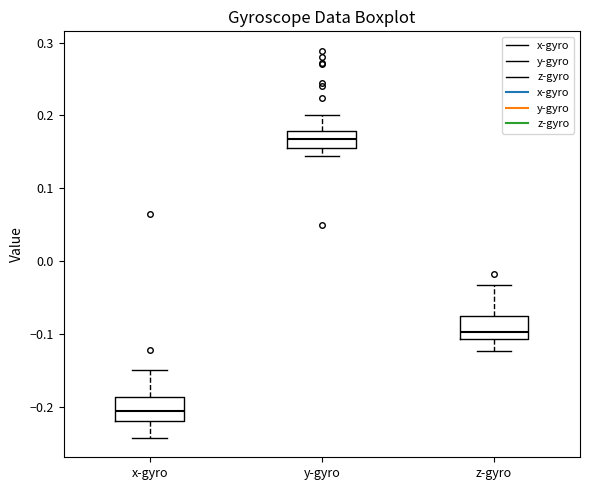

Where does the median line of the box for x-gyro sit on the y-axis? The values are not printed on the chart, so give them approximately, as read against the axis.

-0.21